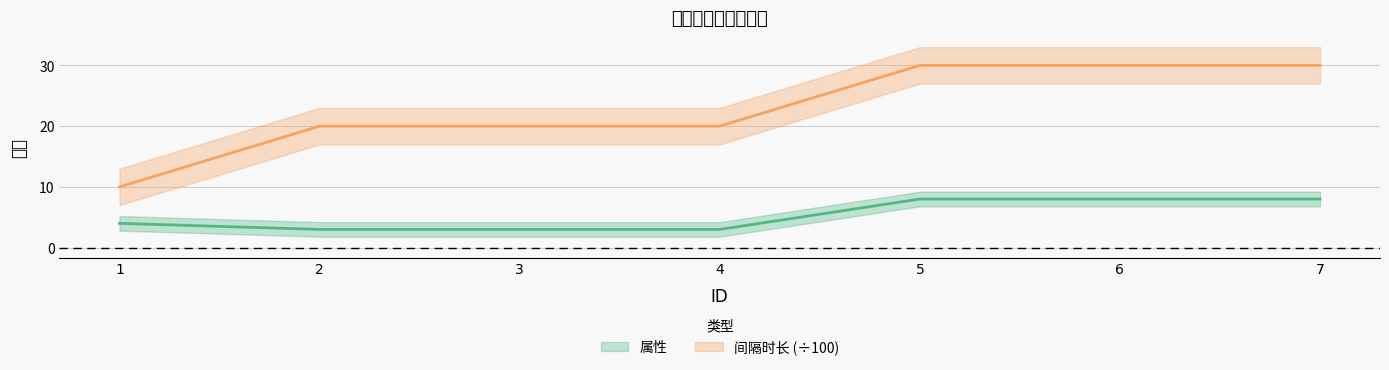

How many data points in 属性 are less than 4?

3